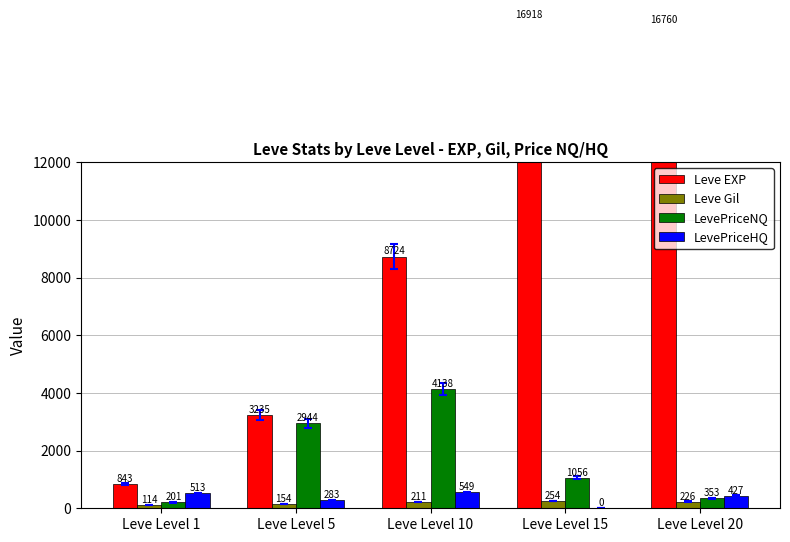

Reading right to left, list all the values displayed in this chart.

Leve EXP: Leve Level 20=16760.0	Leve Level 15=16918.0	Leve Level 10=8724.0	Leve Level 5=3235.0	Leve Level 1=843.8
Leve Gil: Leve Level 20=226.3	Leve Level 15=254.7	Leve Level 10=211.8	Leve Level 5=154.7	Leve Level 1=114.0
LevePriceNQ: Leve Level 20=353.8	Leve Level 15=1056.6	Leve Level 10=4138.0	Leve Level 5=2944.1	Leve Level 1=201.2
LevePriceHQ: Leve Level 20=427.2	Leve Level 15=0.0	Leve Level 10=549.6	Leve Level 5=283.7	Leve Level 1=513.5